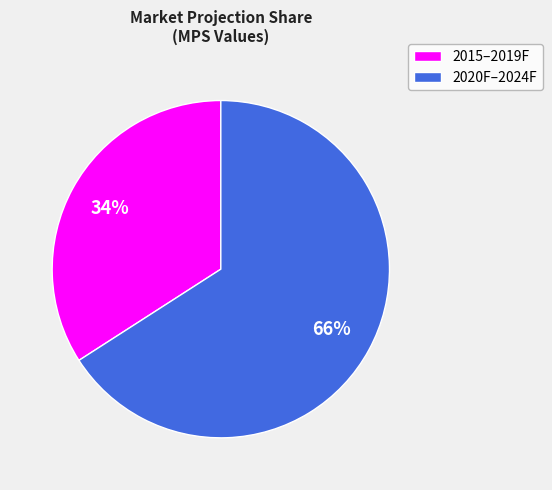

Combined, do 2015–2019F and 2020F–2024F account for over 50%?

Yes